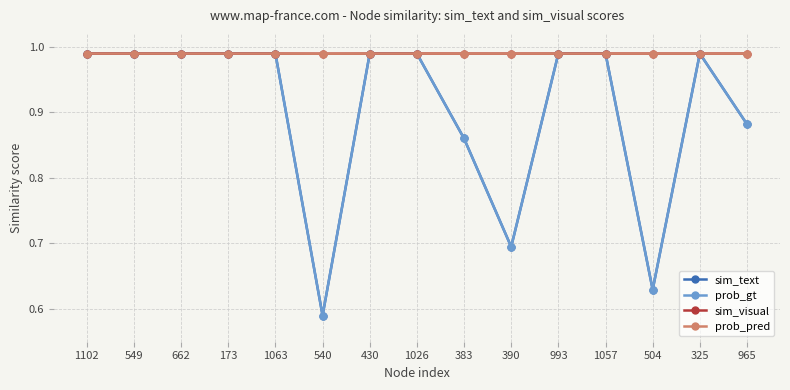

Reading left to right, list all the values displayed in this chart.

sim_text: 1.0	1.0	1.0	1.0	1.0	0.6	1.0	1.0	0.9	0.7	1.0	1.0	0.6	1.0	0.9
prob_gt: 1.0	1.0	1.0	1.0	1.0	0.6	1.0	1.0	0.9	0.7	1.0	1.0	0.6	1.0	0.9
sim_visual: 1.0	1.0	1.0	1.0	1.0	1.0	1.0	1.0	1.0	1.0	1.0	1.0	1.0	1.0	1.0
prob_pred: 1.0	1.0	1.0	1.0	1.0	1.0	1.0	1.0	1.0	1.0	1.0	1.0	1.0	1.0	1.0